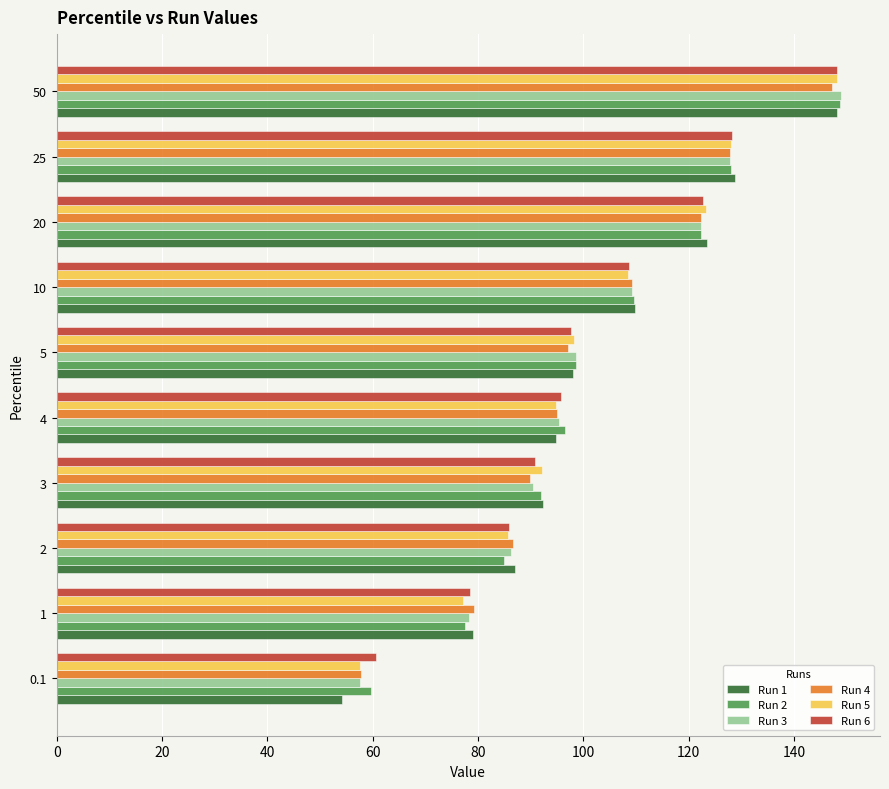

The Run 3 series shows 101.2 at 50. True or false?

False